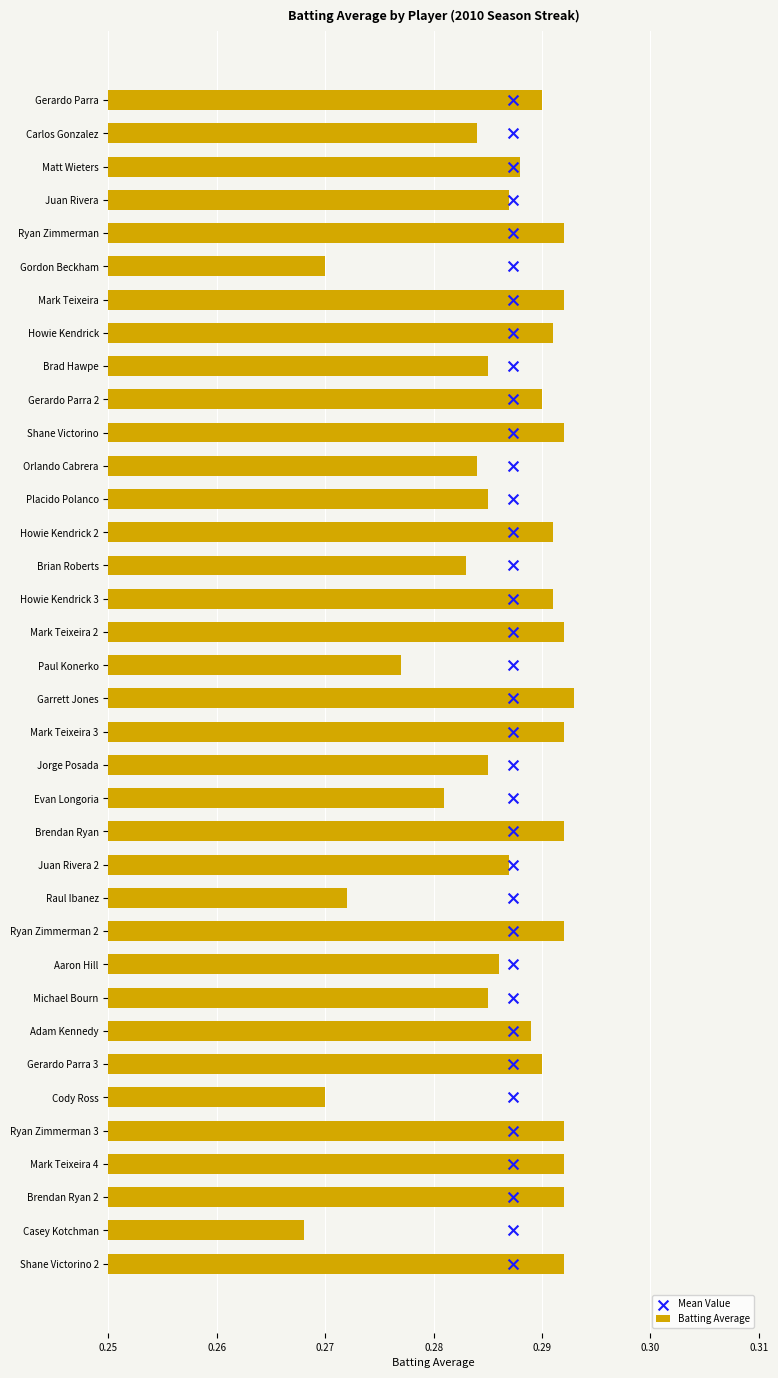

Which series reaches the minimum Y coordinate?

Mean Value